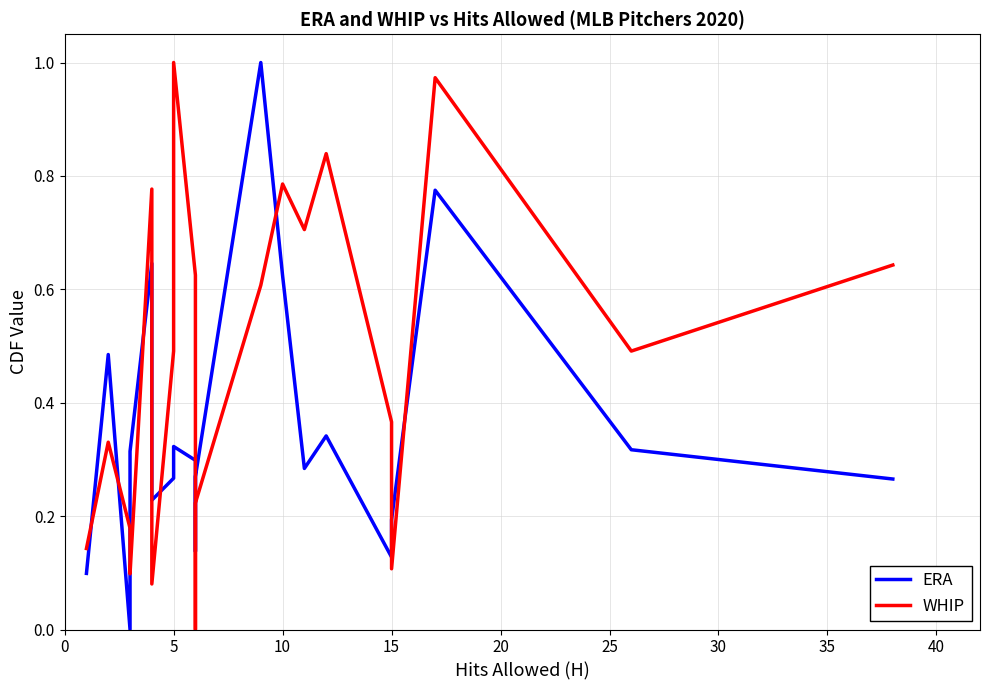

How many interior local valleys does the WHIP series have?

6